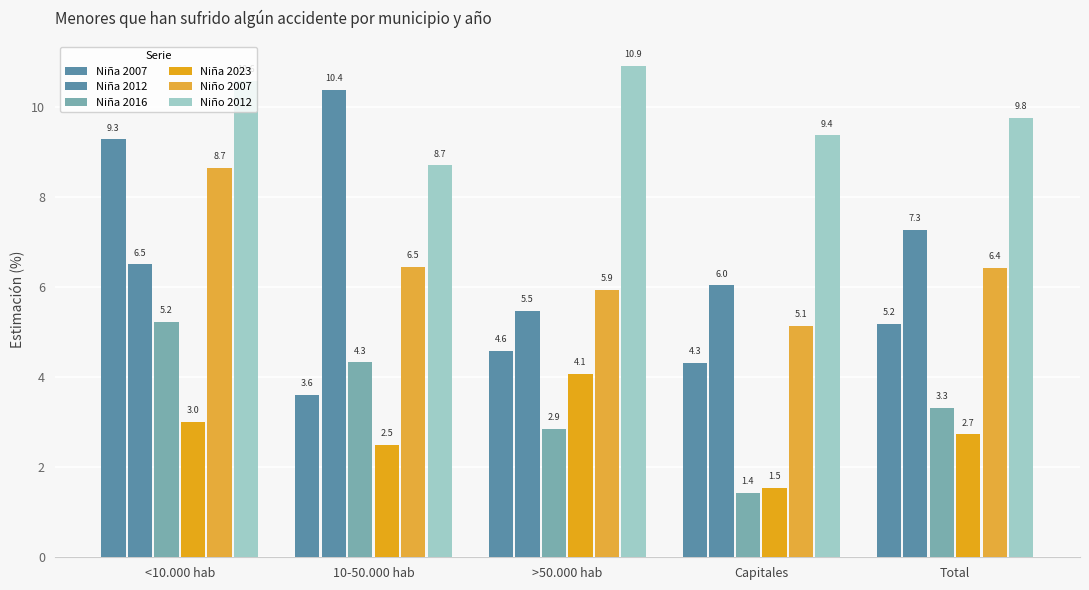

Are the bars grouped side by side (vs. stacked)?

Yes